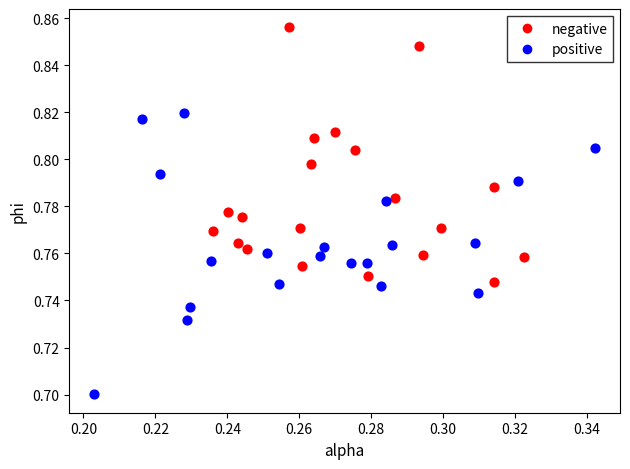

Which series reaches the maximum Y coordinate?

negative